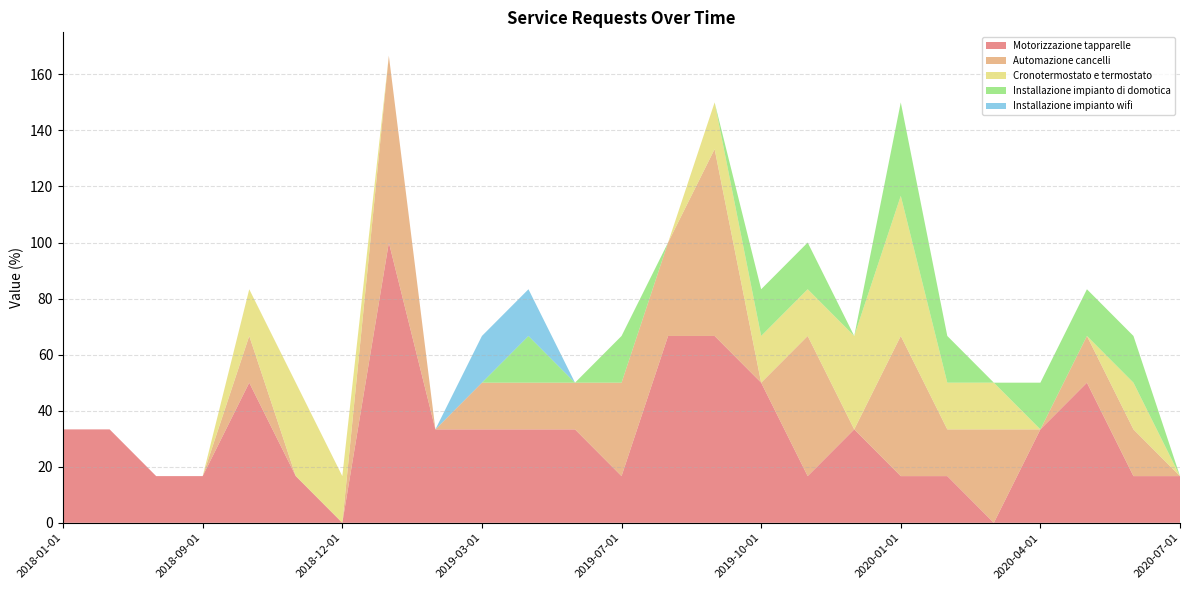

Reading right to left, list all the values displayed in this chart.

Motorizzazione tapparelle: 2020-07-01=16.7	2020-06-01=16.7	2020-05-01=50.0	2020-04-01=33.3	2020-03-01=0.0	2020-02-01=16.7	2020-01-01=16.7	2019-12-01=33.3	2019-11-01=16.7	2019-10-01=50.0	2019-09-01=66.7	2019-08-01=66.7	2019-07-01=16.7	2019-06-01=33.3	2019-05-01=33.3	2019-03-01=33.3	2019-02-01=33.3	2019-01-01=100.0	2018-12-01=0.0	2018-11-01=16.7	2018-10-01=50.0	2018-09-01=16.7	2018-07-01=16.7	2018-03-01=33.3	2018-01-01=33.3
Automazione cancelli: 2020-07-01=0.0	2020-06-01=16.7	2020-05-01=16.7	2020-04-01=0.0	2020-03-01=33.3	2020-02-01=16.7	2020-01-01=50.0	2019-12-01=0.0	2019-11-01=50.0	2019-10-01=0.0	2019-09-01=66.7	2019-08-01=33.3	2019-07-01=33.3	2019-06-01=16.7	2019-05-01=16.7	2019-03-01=16.7	2019-02-01=0.0	2019-01-01=66.7	2018-12-01=0.0	2018-11-01=0.0	2018-10-01=16.7	2018-09-01=0.0	2018-07-01=0.0	2018-03-01=0.0	2018-01-01=0.0
Cronotermostato e termostato: 2020-07-01=0.0	2020-06-01=16.7	2020-05-01=0.0	2020-04-01=0.0	2020-03-01=16.7	2020-02-01=16.7	2020-01-01=50.0	2019-12-01=33.3	2019-11-01=16.7	2019-10-01=16.7	2019-09-01=16.7	2019-08-01=0.0	2019-07-01=0.0	2019-06-01=0.0	2019-05-01=0.0	2019-03-01=0.0	2019-02-01=0.0	2019-01-01=0.0	2018-12-01=16.7	2018-11-01=33.3	2018-10-01=16.7	2018-09-01=0.0	2018-07-01=0.0	2018-03-01=0.0	2018-01-01=0.0
Installazione impianto di domotica: 2020-07-01=0.0	2020-06-01=16.7	2020-05-01=16.7	2020-04-01=16.7	2020-03-01=0.0	2020-02-01=16.7	2020-01-01=33.3	2019-12-01=0.0	2019-11-01=16.7	2019-10-01=16.7	2019-09-01=0.0	2019-08-01=0.0	2019-07-01=16.7	2019-06-01=0.0	2019-05-01=16.7	2019-03-01=0.0	2019-02-01=0.0	2019-01-01=0.0	2018-12-01=0.0	2018-11-01=0.0	2018-10-01=0.0	2018-09-01=0.0	2018-07-01=0.0	2018-03-01=0.0	2018-01-01=0.0
Installazione impianto wifi: 2020-07-01=0.0	2020-06-01=0.0	2020-05-01=0.0	2020-04-01=0.0	2020-03-01=0.0	2020-02-01=0.0	2020-01-01=0.0	2019-12-01=0.0	2019-11-01=0.0	2019-10-01=0.0	2019-09-01=0.0	2019-08-01=0.0	2019-07-01=0.0	2019-06-01=0.0	2019-05-01=16.7	2019-03-01=16.7	2019-02-01=0.0	2019-01-01=0.0	2018-12-01=0.0	2018-11-01=0.0	2018-10-01=0.0	2018-09-01=0.0	2018-07-01=0.0	2018-03-01=0.0	2018-01-01=0.0